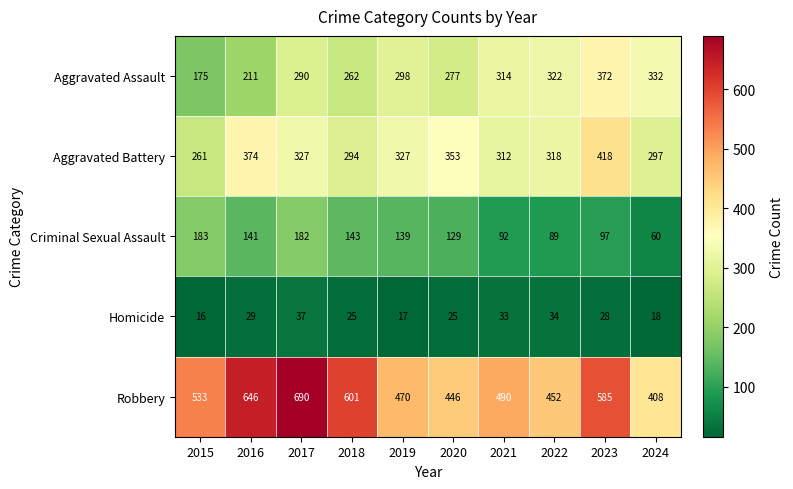

How many series are shown in this chart?

5